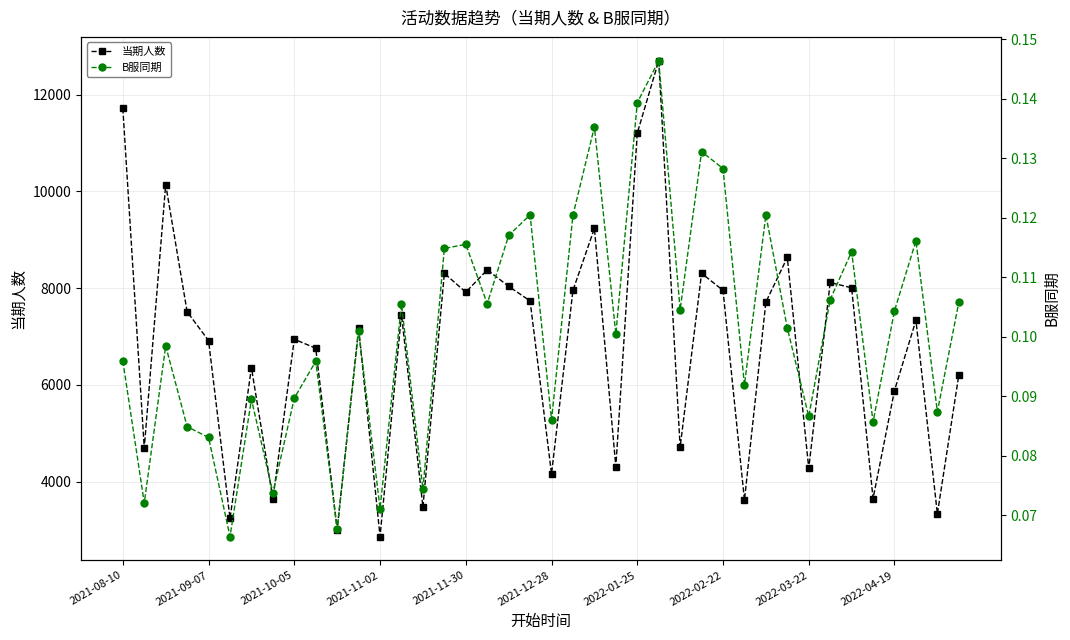

Reading right to left, list all the values displayed in this chart.

当期人数: 6201.0	3334.0	7333.0	5883.0	3650.0	8005.0	8116.0	4272.0	8634.0	7711.0	3618.0	7953.0	8305.0	4710.0	12701.0	11202.0	4308.0	9234.0	7954.0	4160.0	7735.0	8037.0	8376.0	7916.0	8304.0	3474.0	7454.0	2865.0	7170.0	3010.0	6757.0	6943.0	3642.0	6353.0	3241.0	6914.0	7511.0	10141.0	4693.0	11715.0
B服同期: 0.1	0.1	0.1	0.1	0.1	0.1	0.1	0.1	0.1	0.1	0.1	0.1	0.1	0.1	0.1	0.1	0.1	0.1	0.1	0.1	0.1	0.1	0.1	0.1	0.1	0.1	0.1	0.1	0.1	0.1	0.1	0.1	0.1	0.1	0.1	0.1	0.1	0.1	0.1	0.1